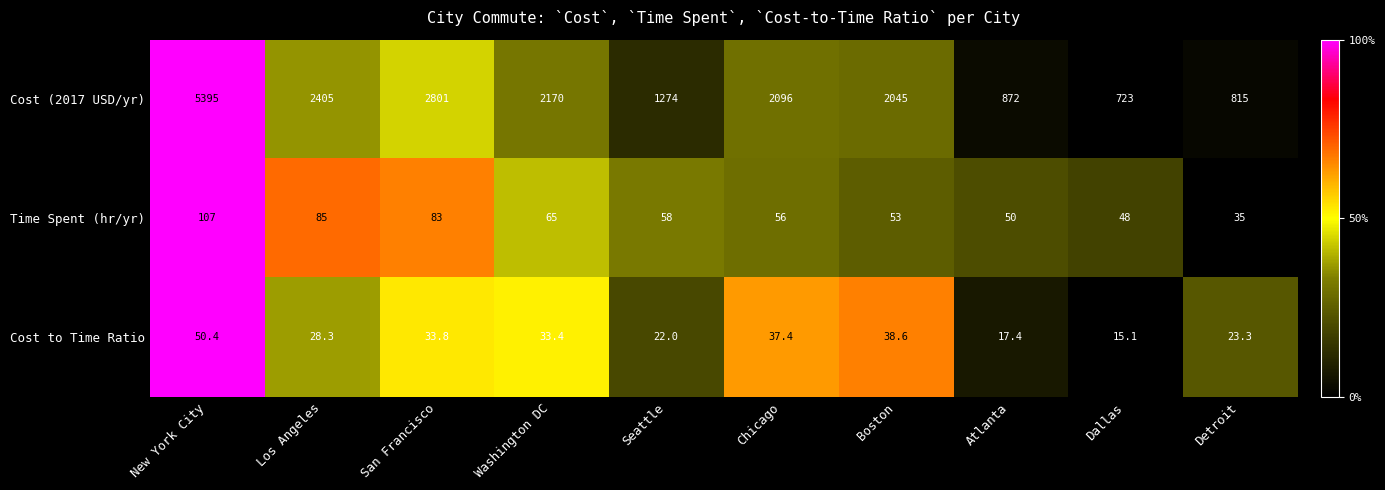

Between Los Angeles and Washington DC, which series saw the biggest shift?

Cost (2017 USD/yr)